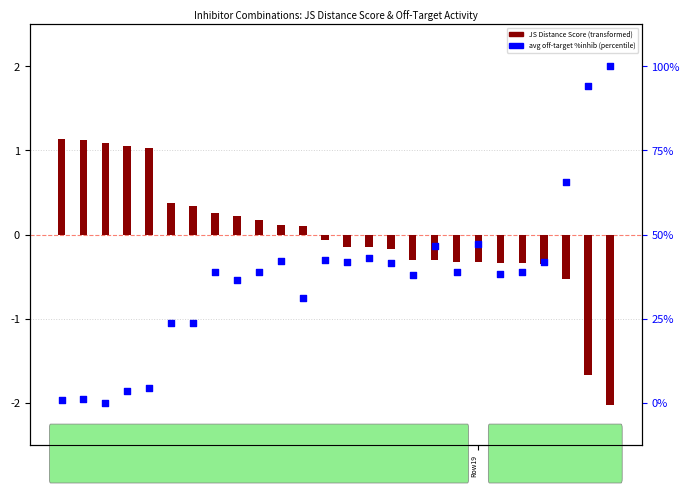

Which series has the largest Y range (max minus min)?

Avg off-target %inhib